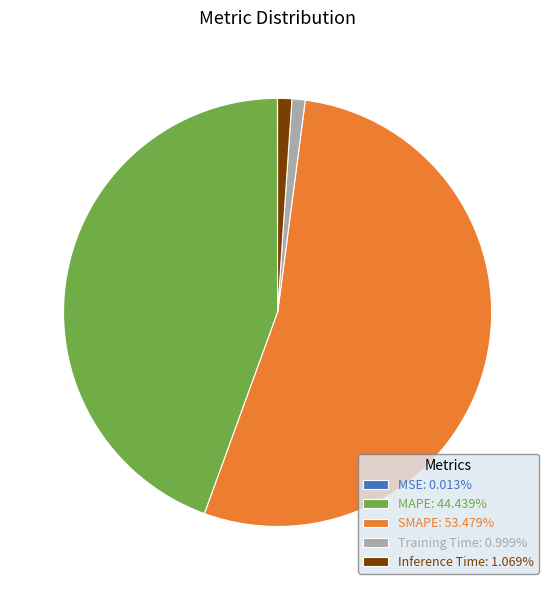

Does any single category account for the majority?

Yes